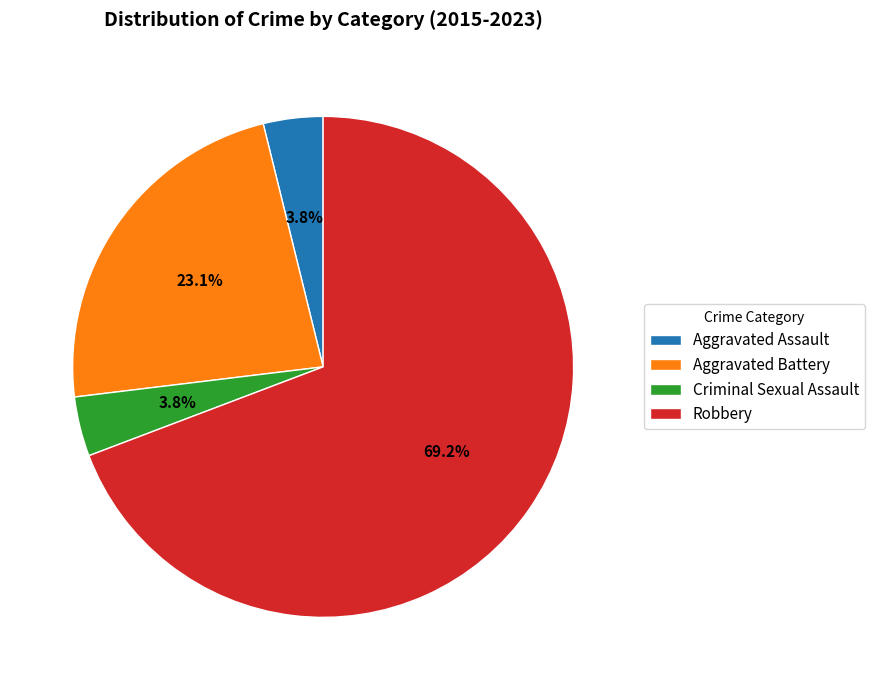

Is the sum of Criminal Sexual Assault and Aggravated Assault greater than half?

No